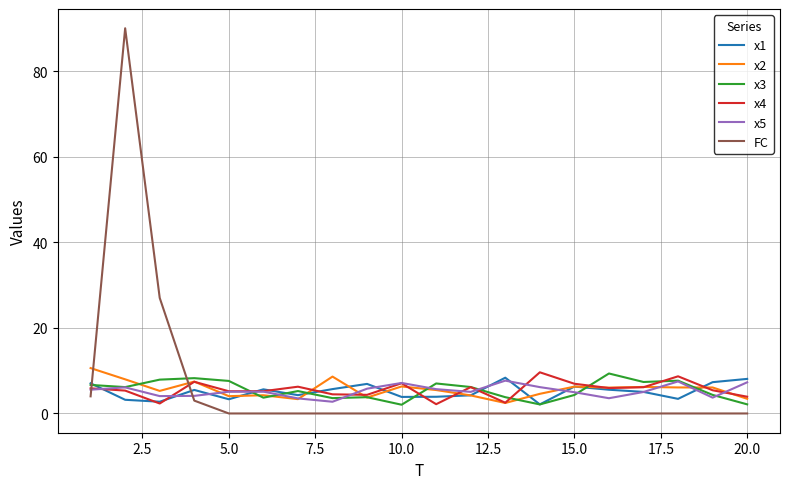

What is the sum of all FC values?

124.0